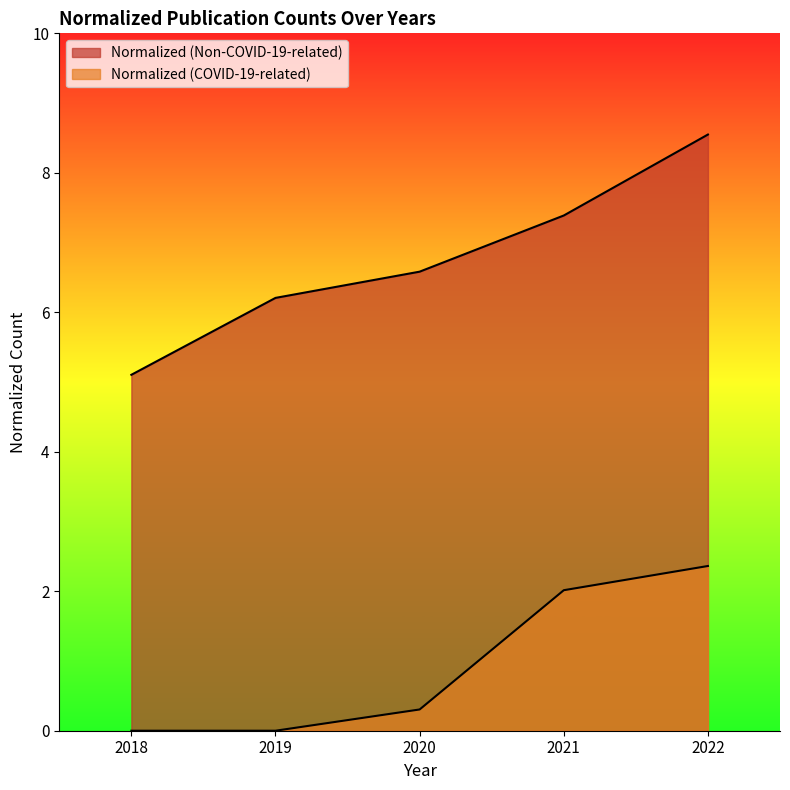

What is the greatest value displayed?

8.5